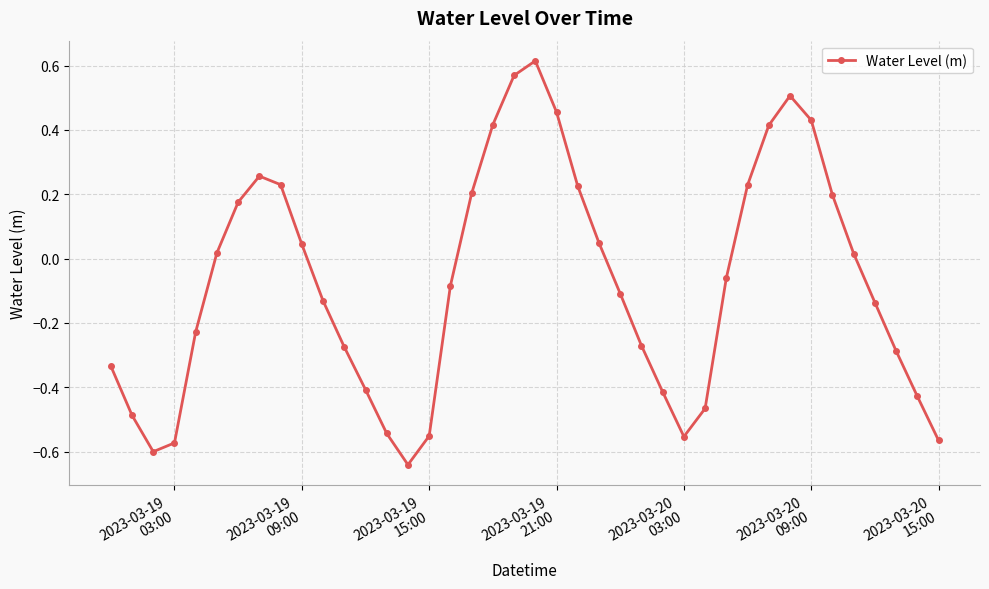

How many interior local valleys (lower than both neighbors) does the data have?

3